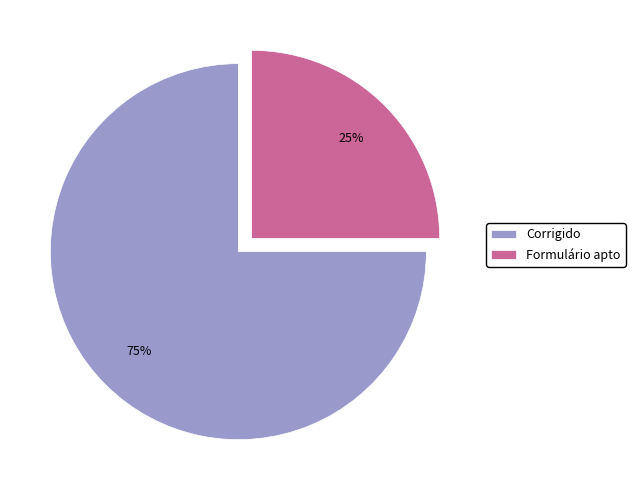

How many slices are in this pie chart?

2